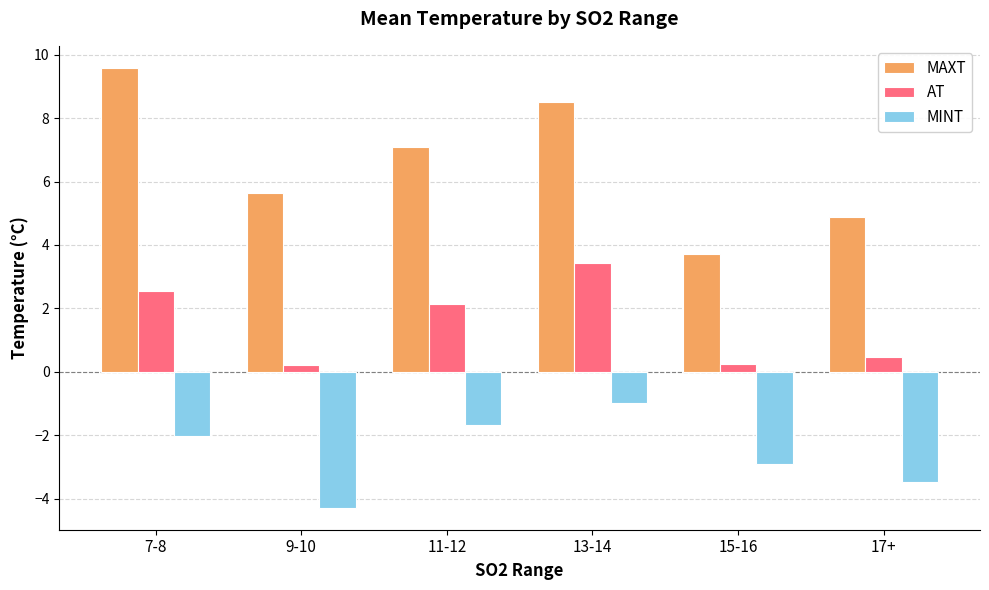

Which series has the largest total across all categories?

MAXT